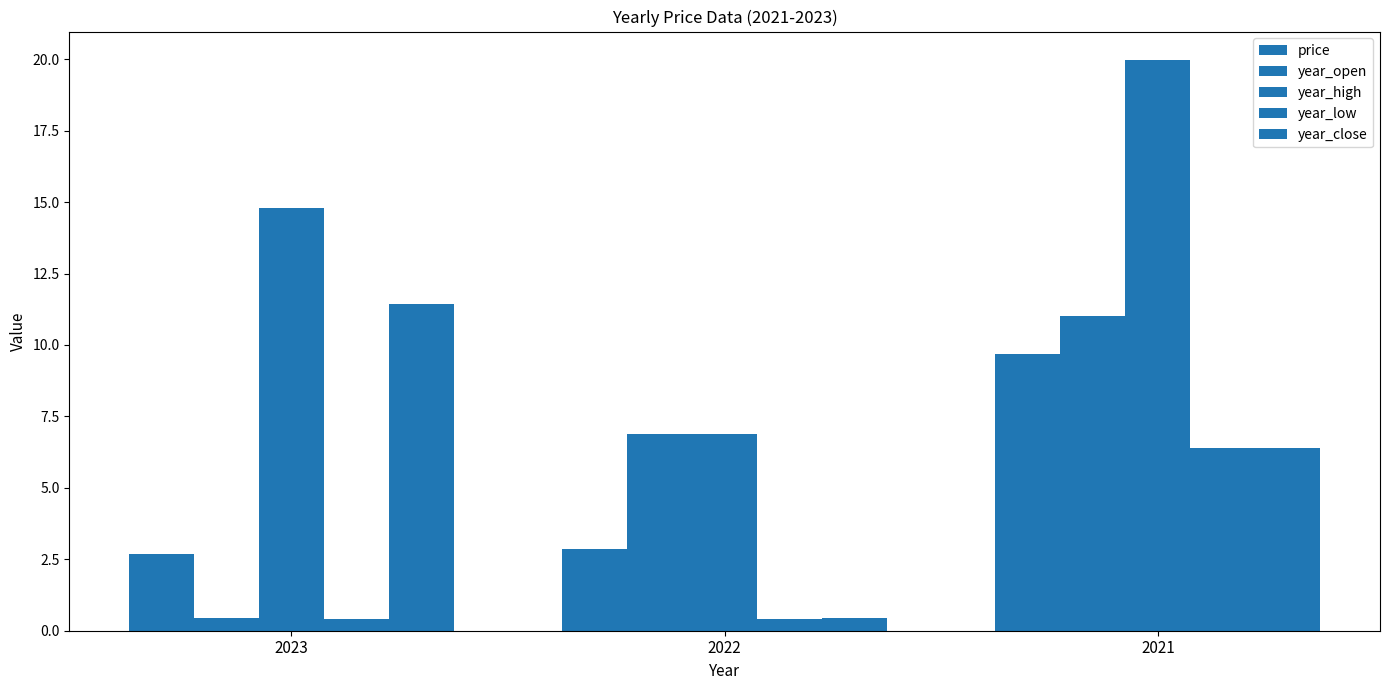

Does the chart contain stacked bars?

No